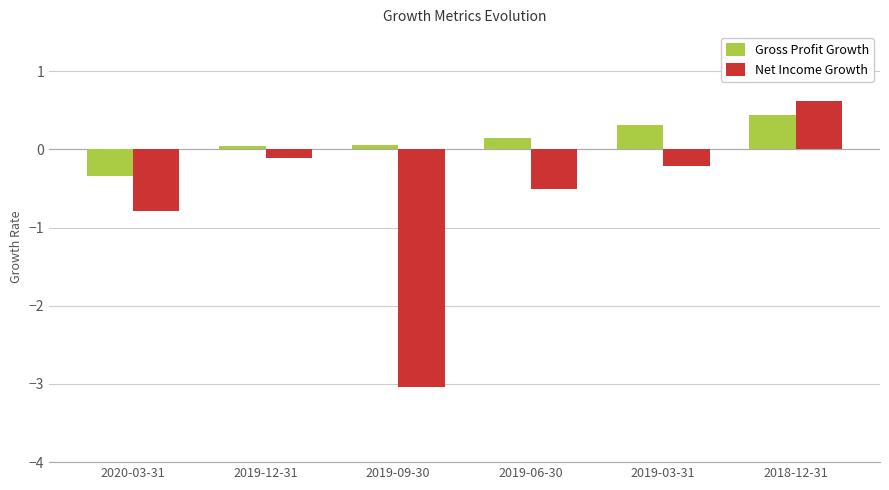

Which series has the largest total across all categories?

Gross Profit Growth